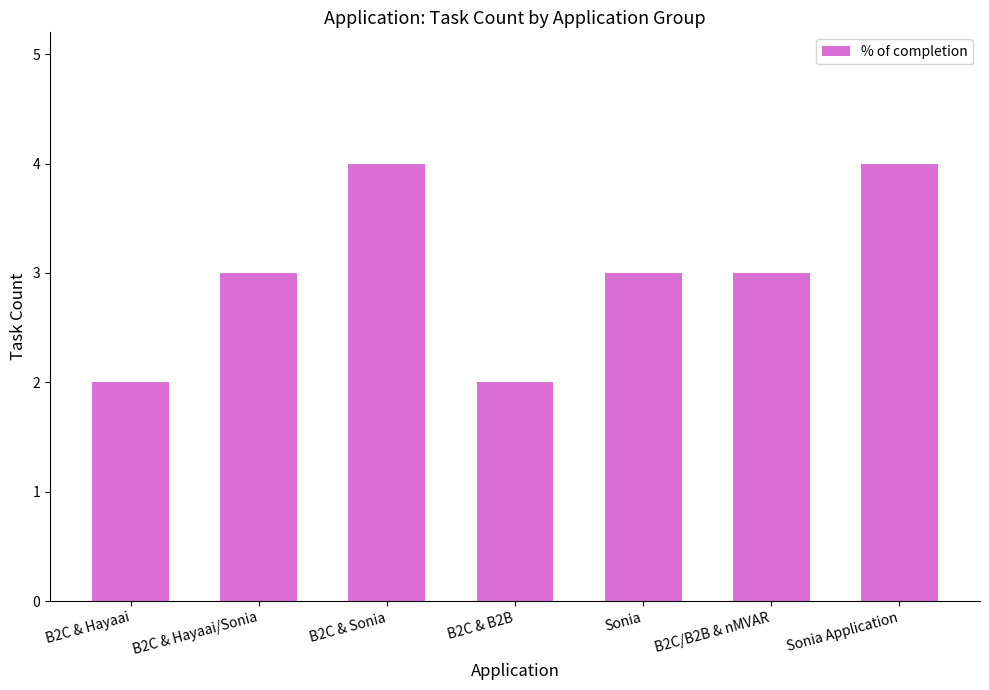

Between Sonia and B2C & Sonia, which is larger?

B2C & Sonia